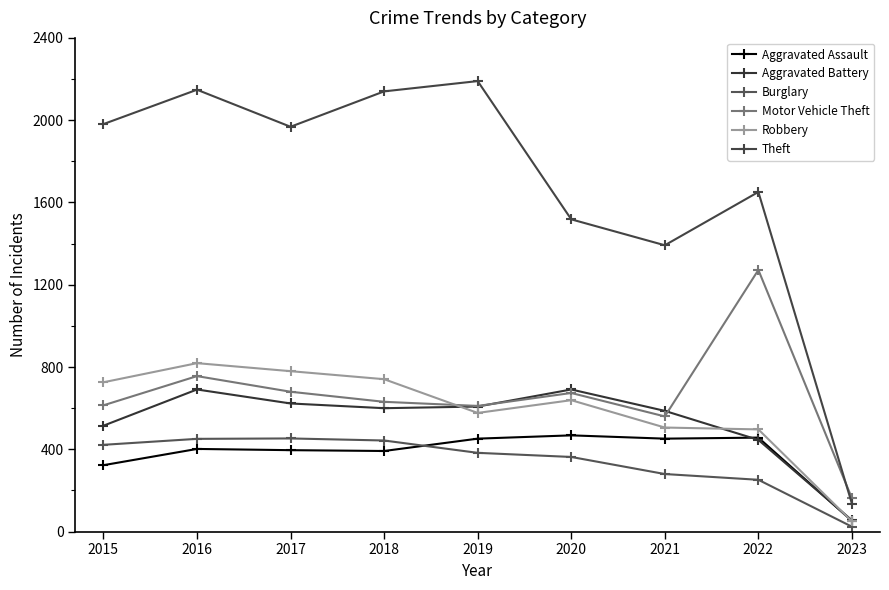

Which category has the lowest value in the Robbery series?

2023